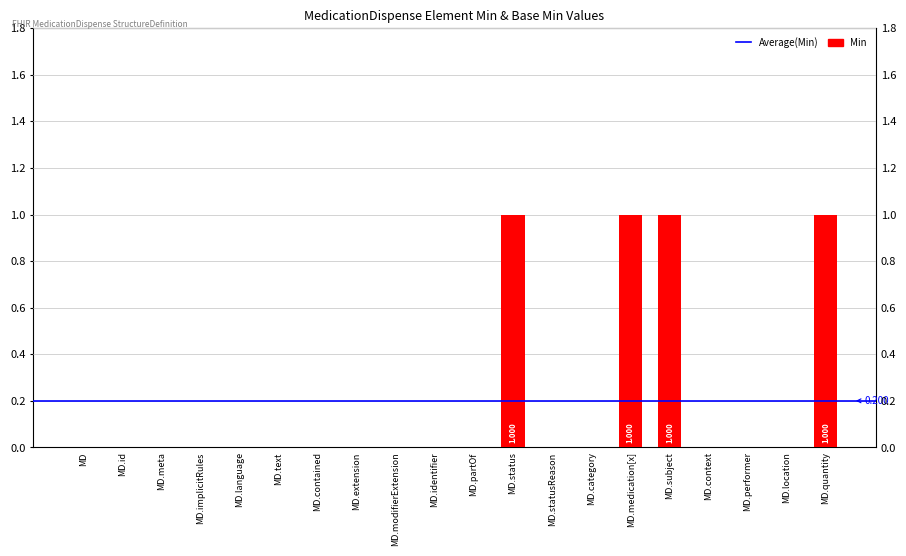

Reading left to right, extract all data points from this chart.

0	0	0	0	0	0	0	0	0	0	0	1	0	0	1	1	0	0	0	1